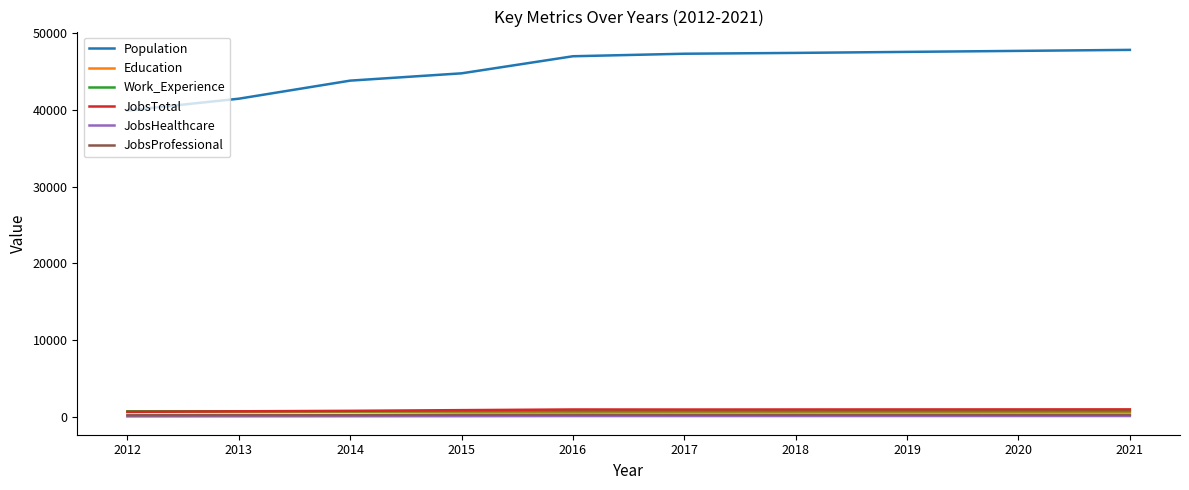

True or false: JobsTotal and Population cross at least once.

False